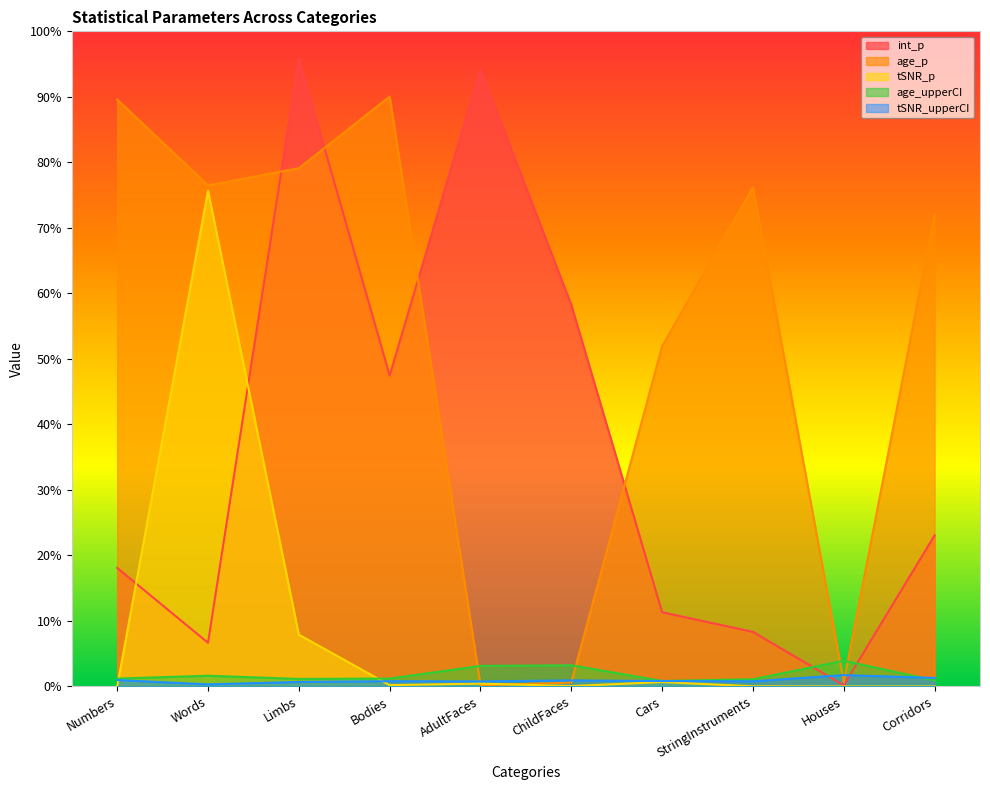

What is the difference between the maximum and second lowest values in the int_p series?

0.9